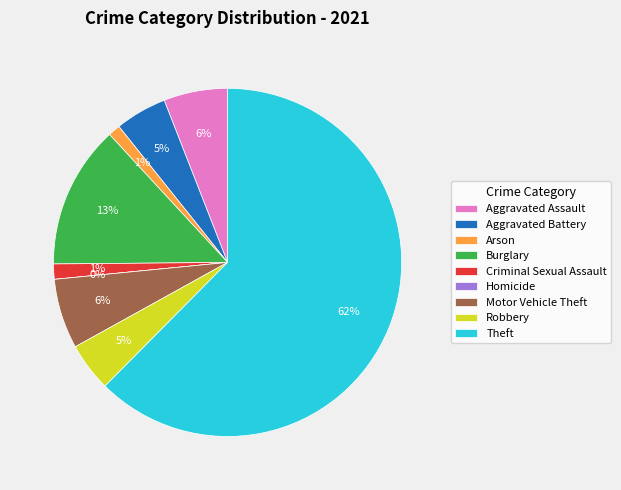

What is the change in value from Robbery to Theft?

+205